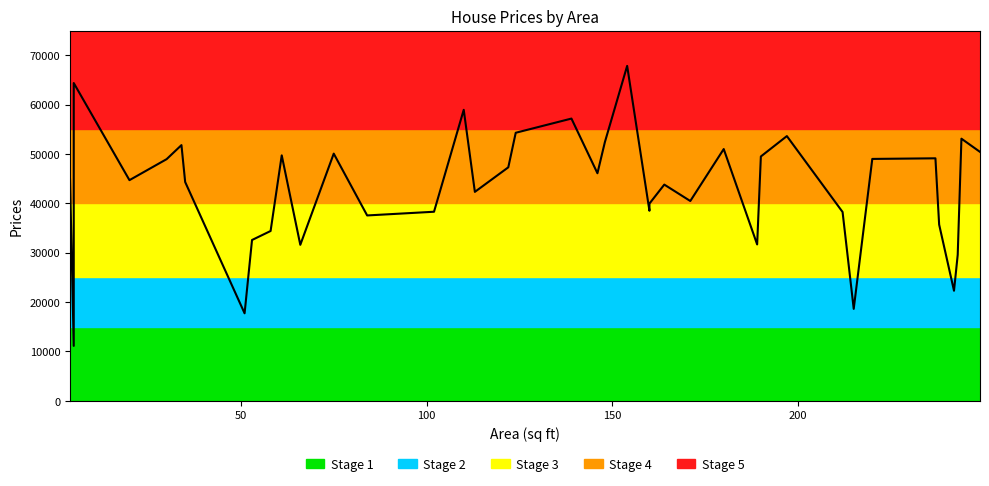

The value of Area at 34 is 139. True or false?

True